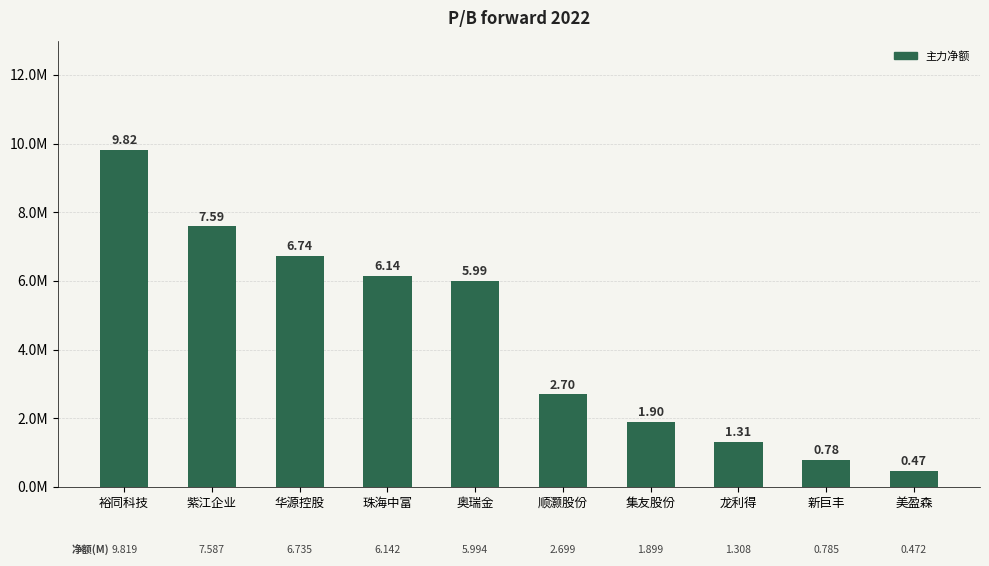

Does the chart contain any negative values?

No